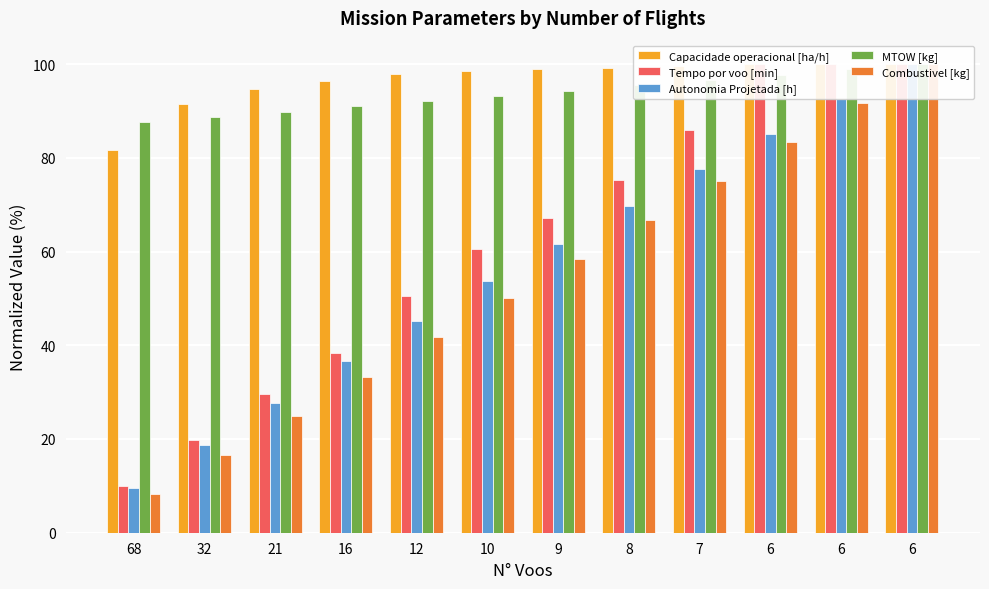

Reading right to left, transcribe all the data shown in this chart.

Capacidade operacional [ha/h]: 6=100.0	6=100.0	6=100.0	7=99.6	8=99.2	9=98.9	10=98.5	12=97.9	16=96.5	21=94.8	32=91.5	68=81.7
Tempo por voo [min]: 6=100.0	6=100.0	6=100.0	7=85.9	8=75.4	9=67.1	10=60.5	12=50.6	16=38.3	21=29.5	32=19.8	68=10.0
Autonomia Projetada [h]: 6=100.0	6=92.6	6=85.1	7=77.7	8=69.7	9=61.7	10=53.7	12=45.2	16=36.7	21=27.7	32=18.6	68=9.6
MTOW [kg]: 6=100.0	6=98.9	6=97.7	7=96.6	8=95.5	9=94.4	10=93.2	12=92.1	16=91.0	21=89.9	32=88.8	68=87.7
Combustivel [kg]: 6=100.0	6=91.7	6=83.3	7=75.0	8=66.7	9=58.3	10=50.0	12=41.7	16=33.3	21=25.0	32=16.7	68=8.3